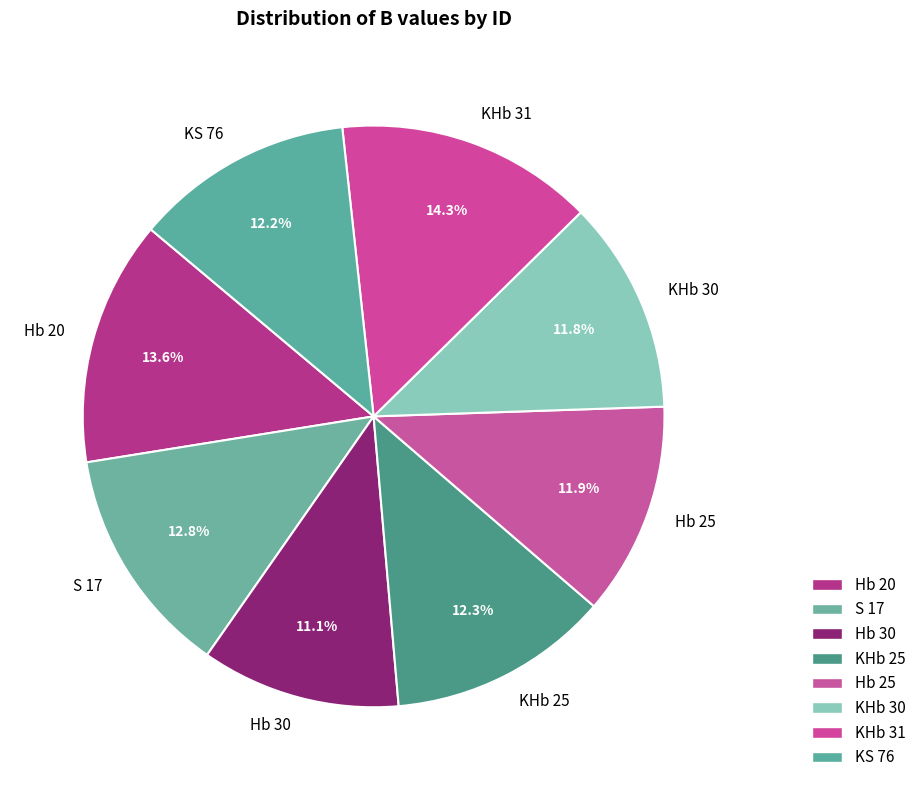

To the nearest percent, what is the difference between the largest and smallest slice percentages?

3%